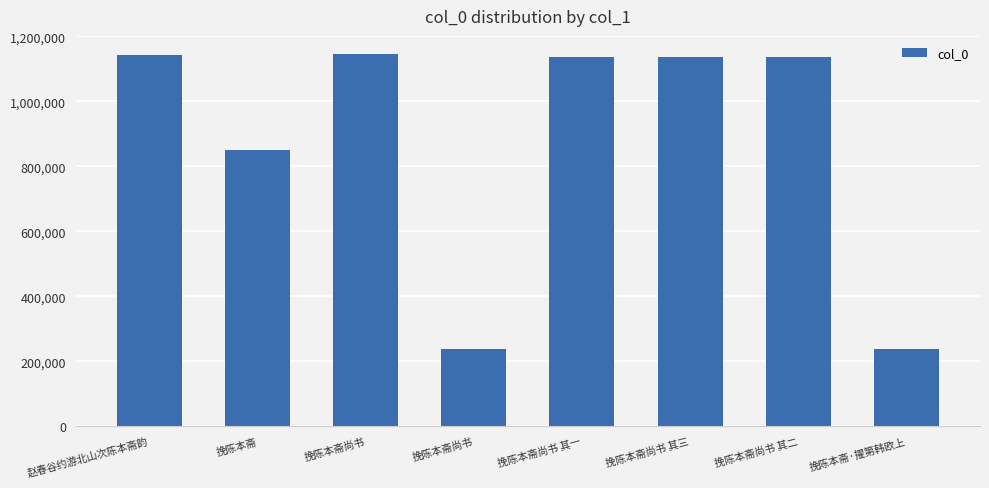

What is the value of the 3rd bar from the left?

1144215